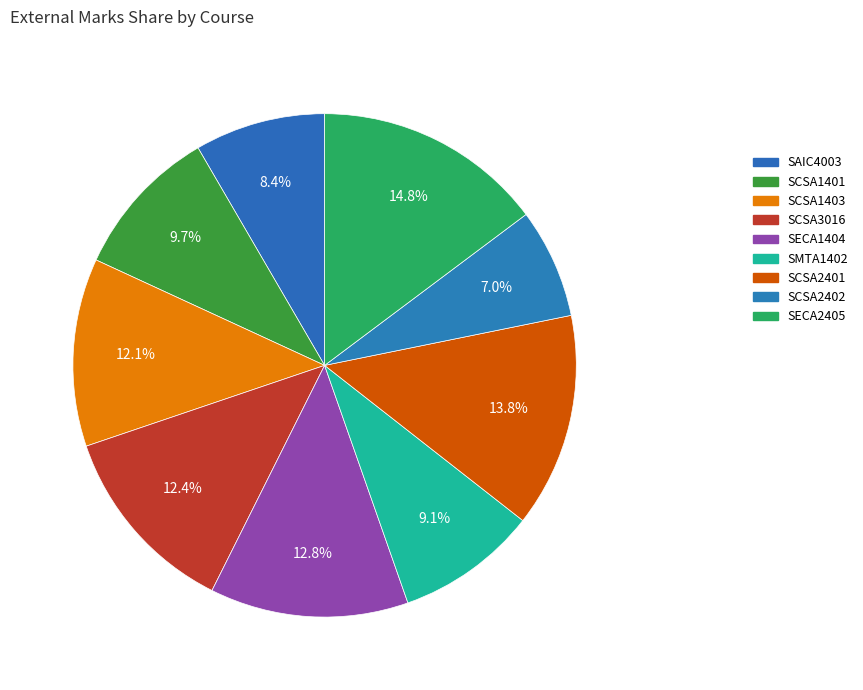

To the nearest percent, what is the combined percentage of SMTA1402 and SCSA2401?

23%